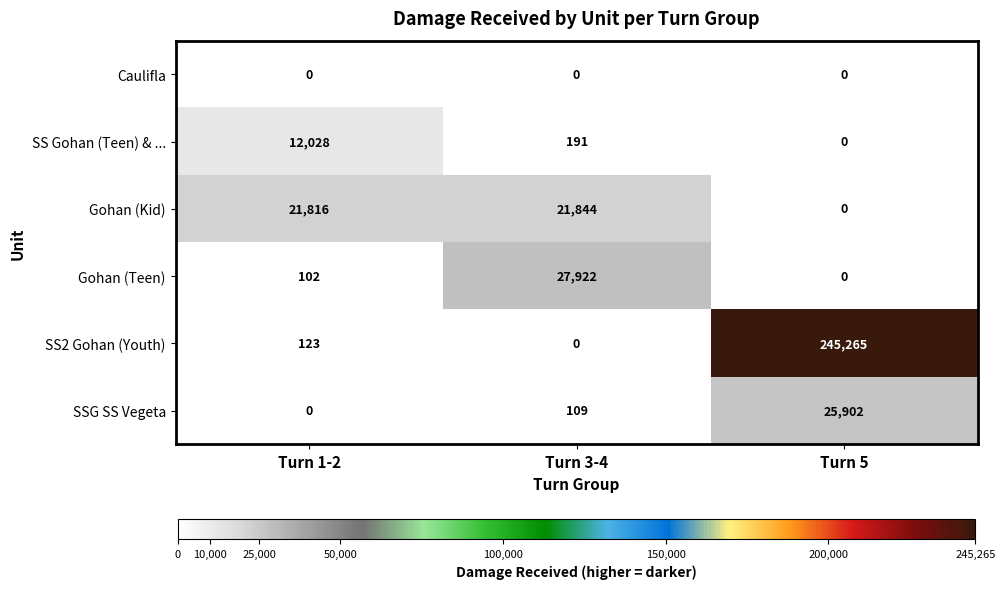

What is the maximum value shown in the chart?

245265